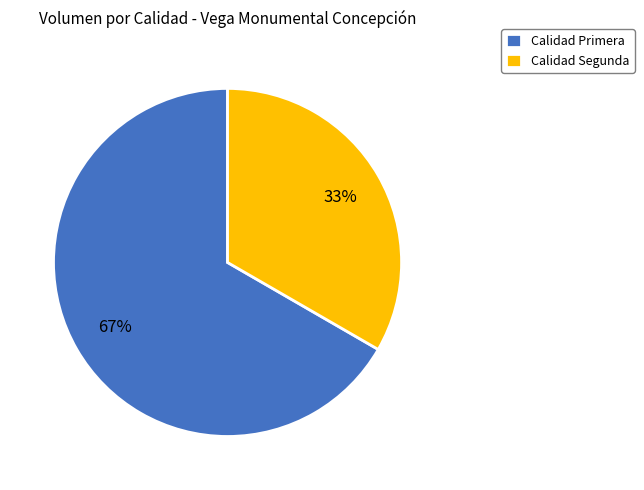

Is there any slice that represents more than half of the pie?

Yes